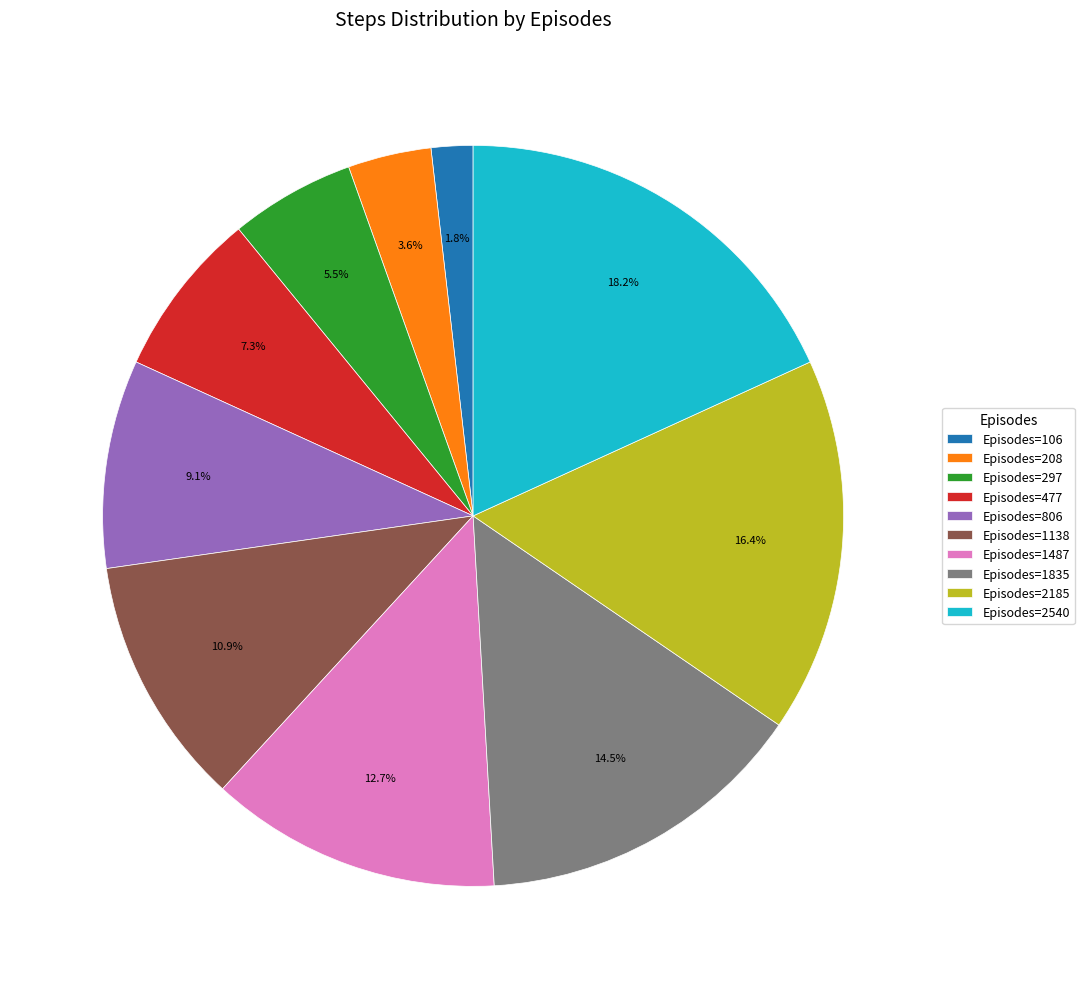

Is the sum of Episodes=477 and Episodes=1138 greater than half?

No